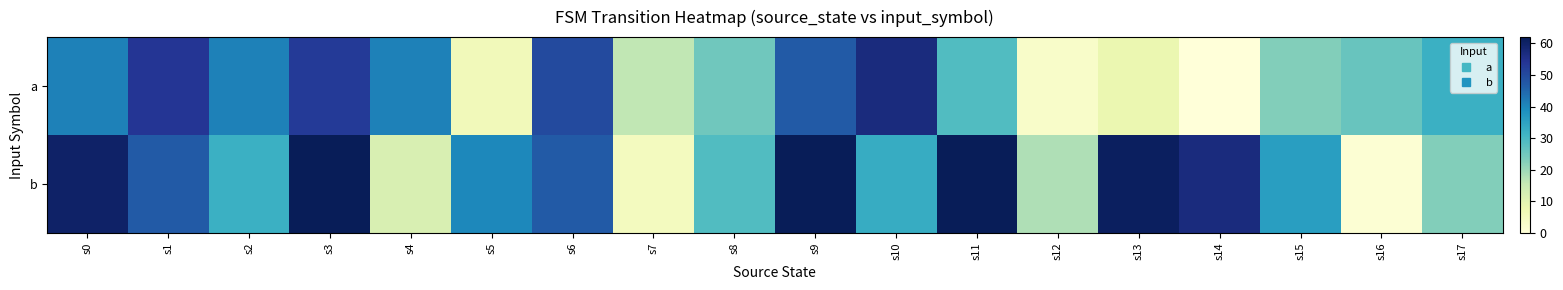

Between s8 and s12, which is larger?

s8